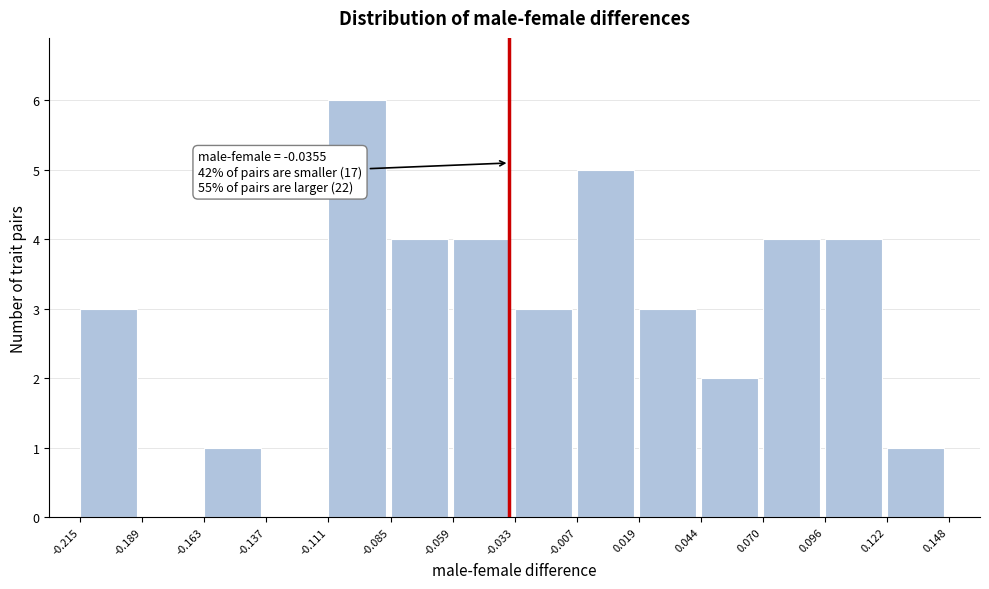

Over which range of the x-axis is the bar tallest?

-0.111 to -0.085